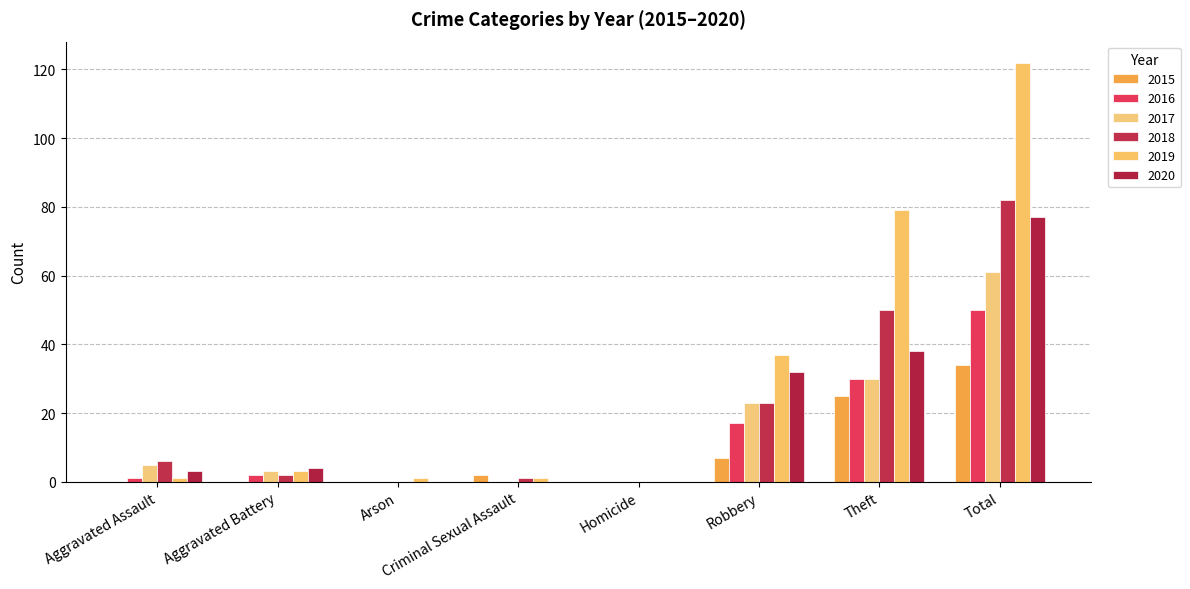

How many groups of bars are there?

8